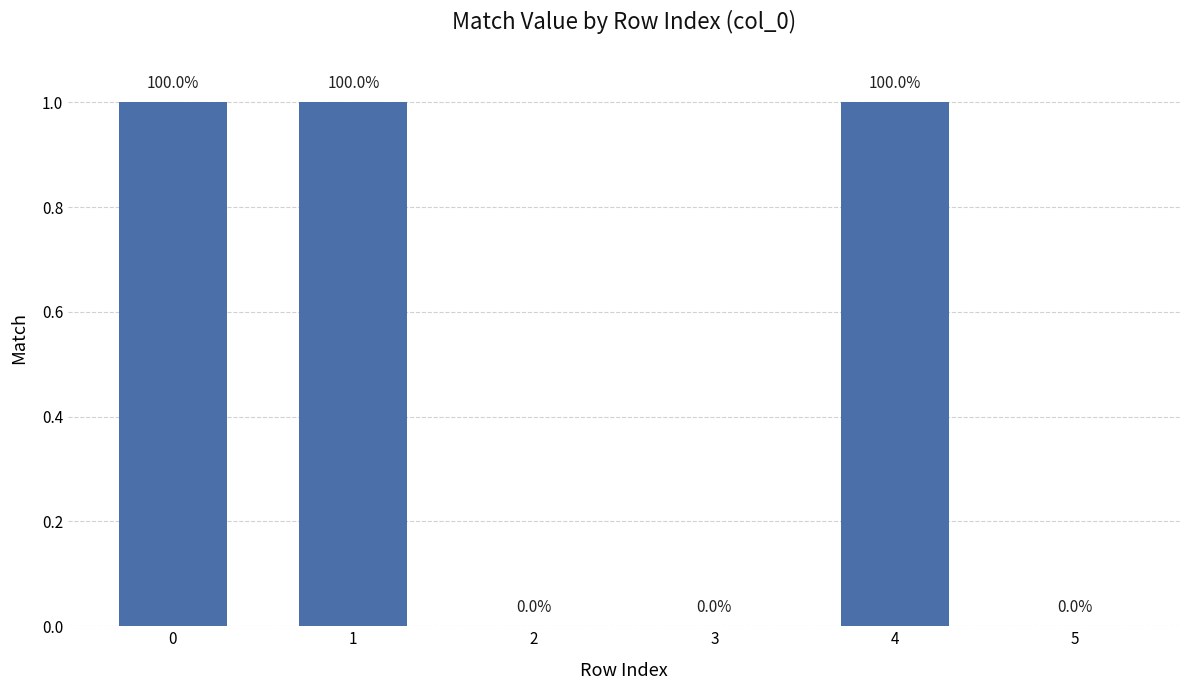

Are the bars horizontal?

No